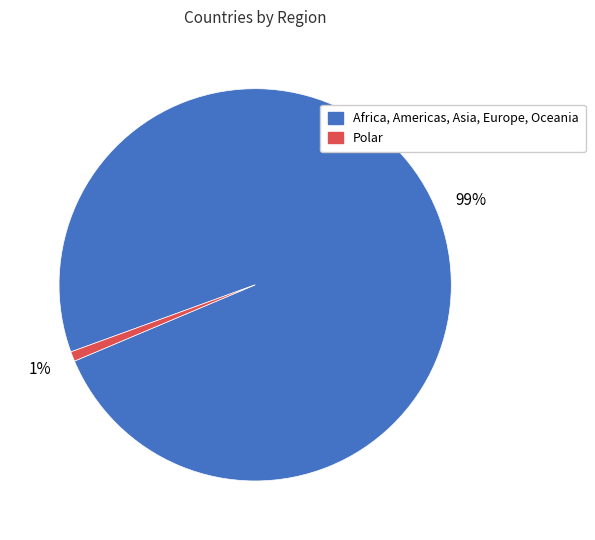

Is there a majority slice in this chart?

Yes